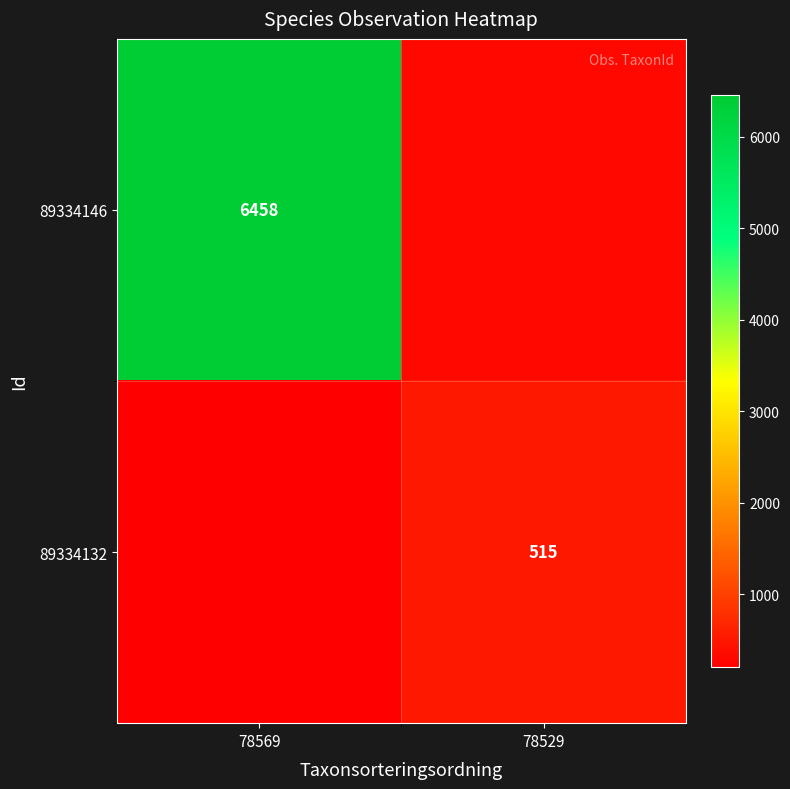

At which category is the sum across all series the highest?

78569